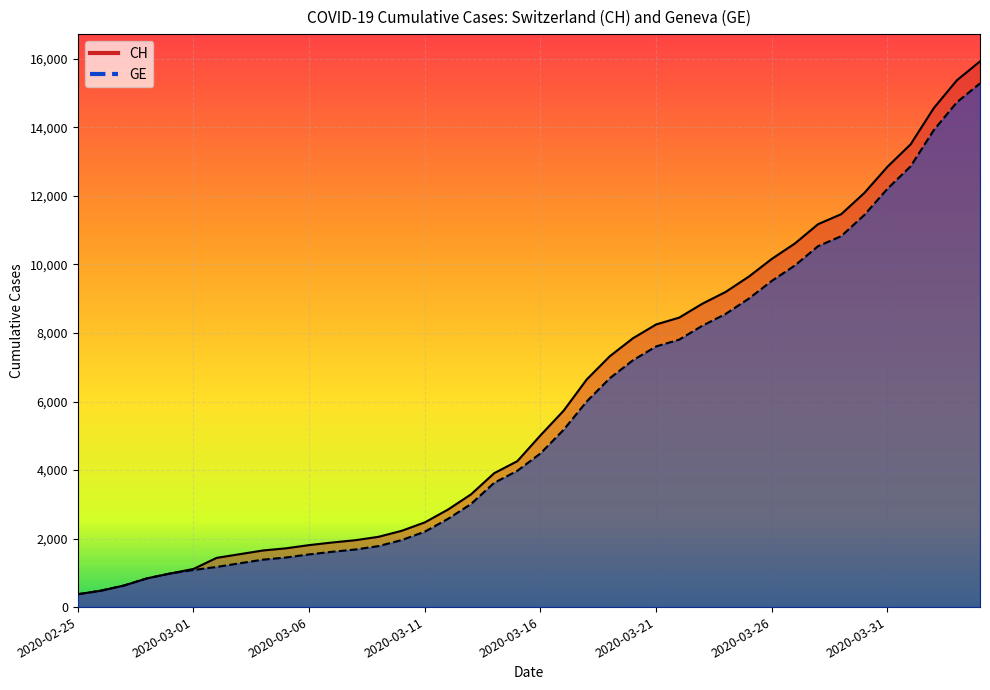

Which category has the lowest value in the GE series?

2020-02-25